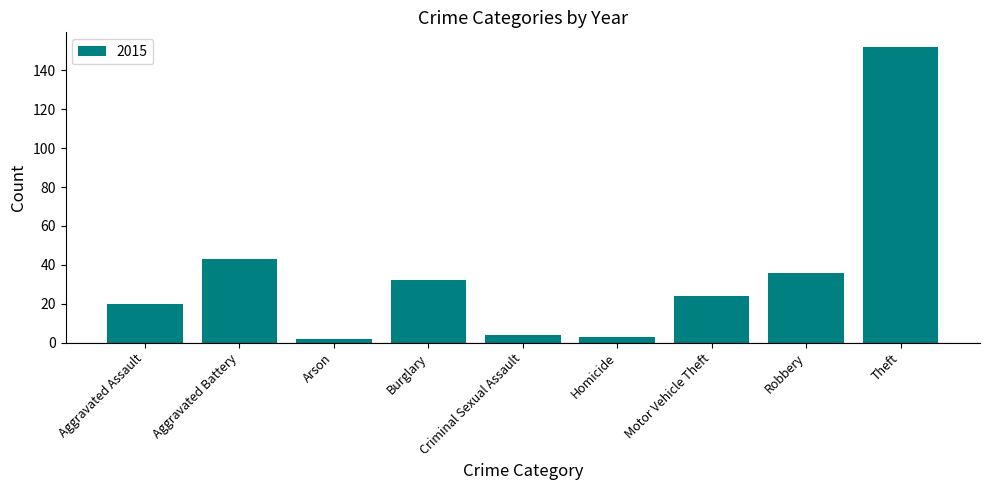

What is the ratio of the value at Burglary to the value at Aggravated Battery?

0.7